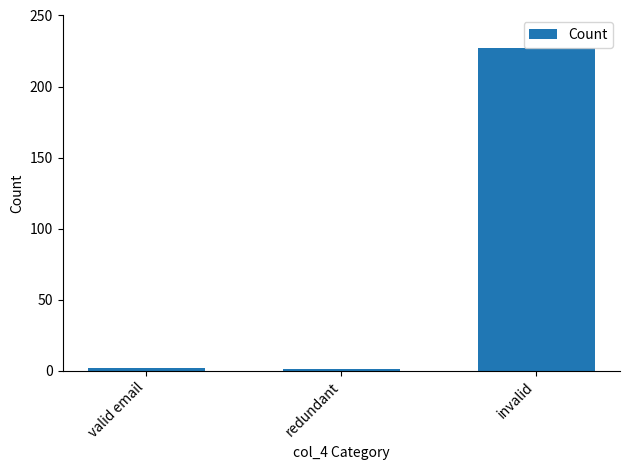

Reading left to right, extract all data points from this chart.

valid email=2	redundant=1	invalid=227